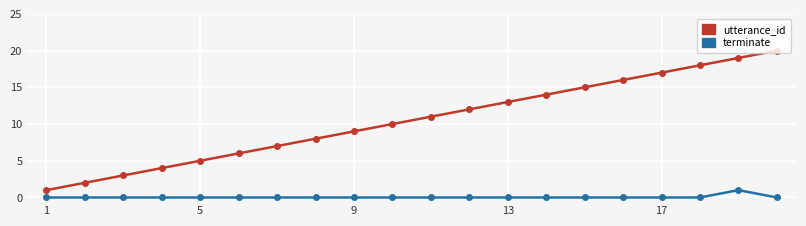

Is this an area chart (filled region under the line)?

No